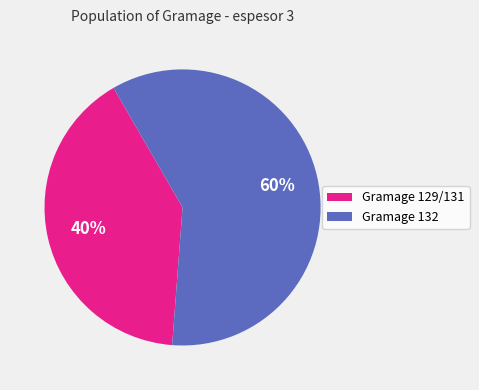

How many slices are in this pie chart?

2